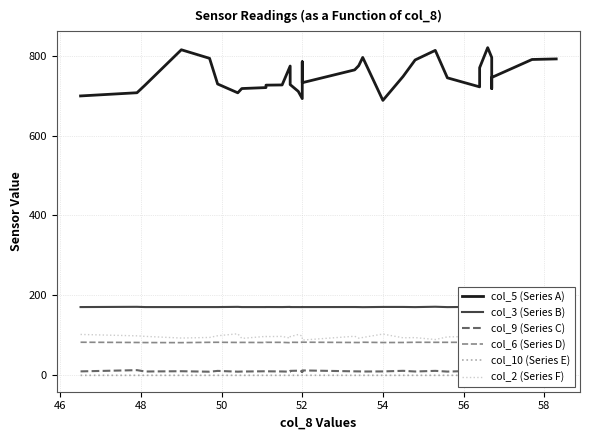

True or false: col_10 (Series E) and col_9 (Series C) intersect in this chart.

False